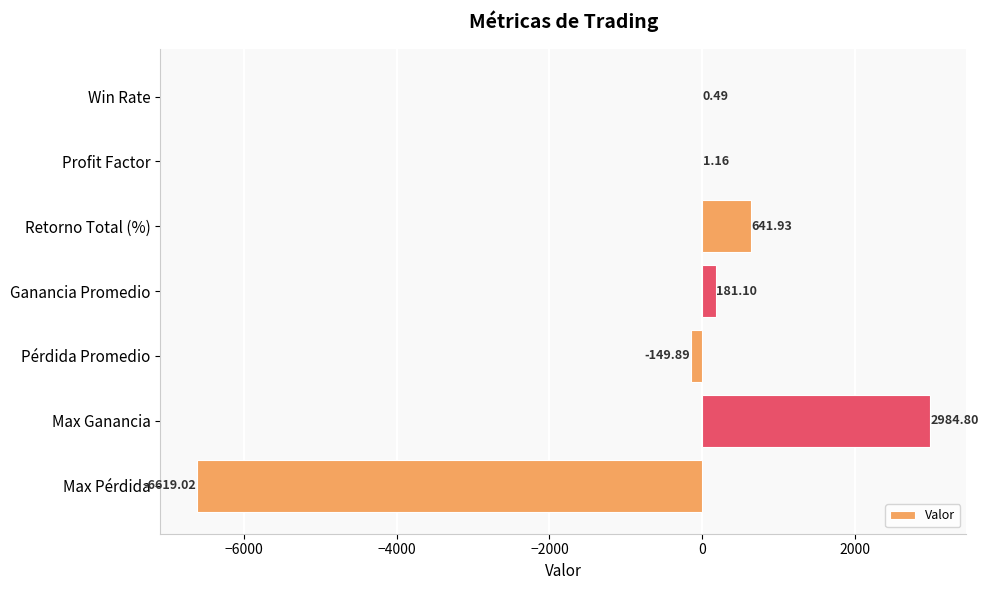

What is the change in value from Ganancia Promedio to Max Ganancia?

+2803.7